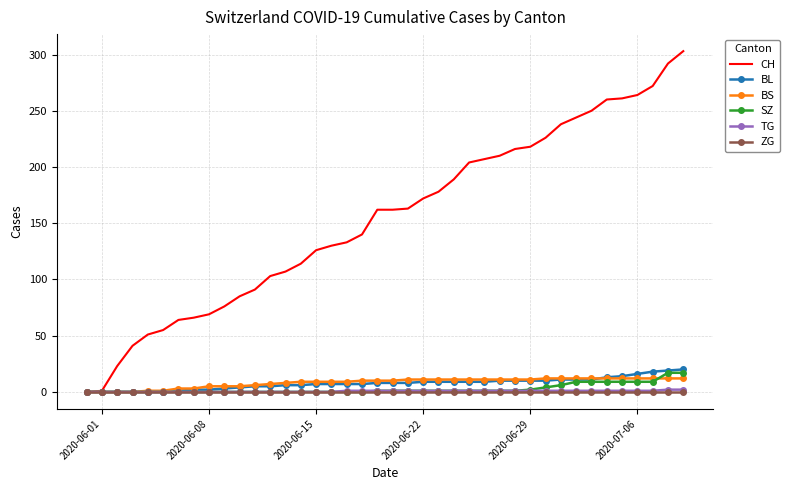

What is the maximum value for BL?

20